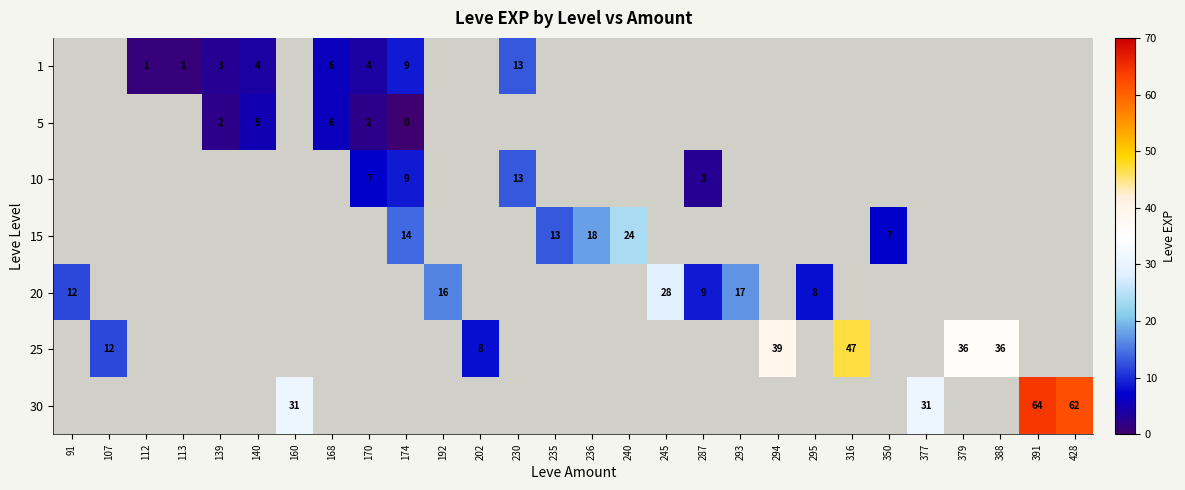

The 25 series shows 36 at 379. True or false?

True